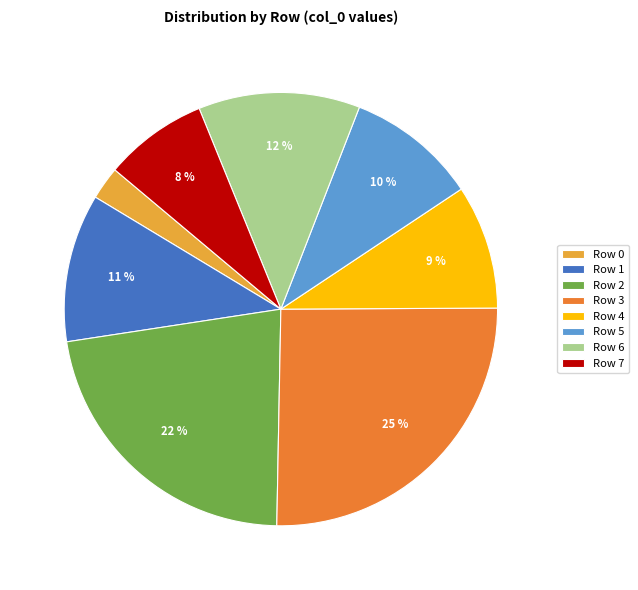

Is the sum of Row 2 and Row 0 greater than half?

No